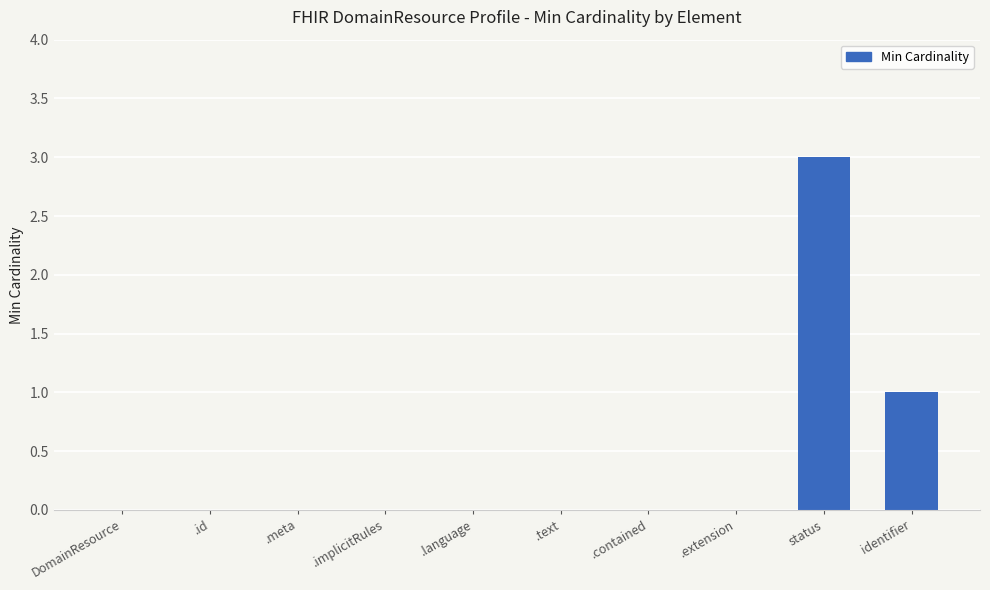

Which label corresponds to the largest value in the chart?

status